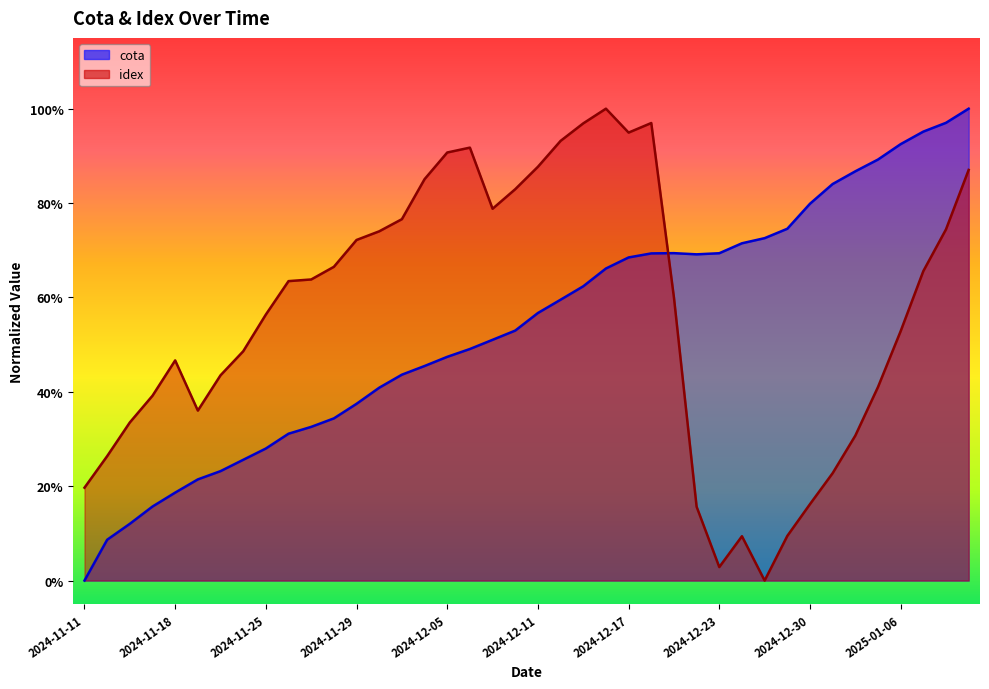

True or false: idex has a value of -0.5 at 30.

False